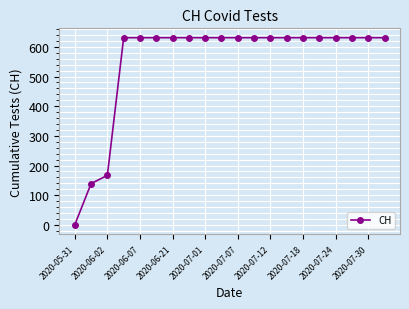

What is the greatest value displayed?

631